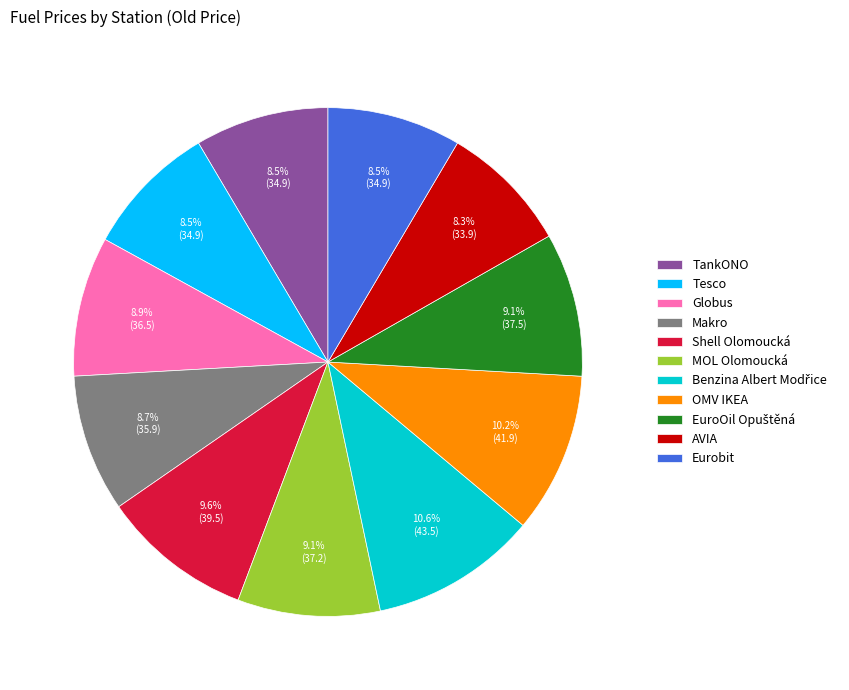

What is the ratio of the value at MOL Olomoucká to the value at OMV IKEA?

0.9